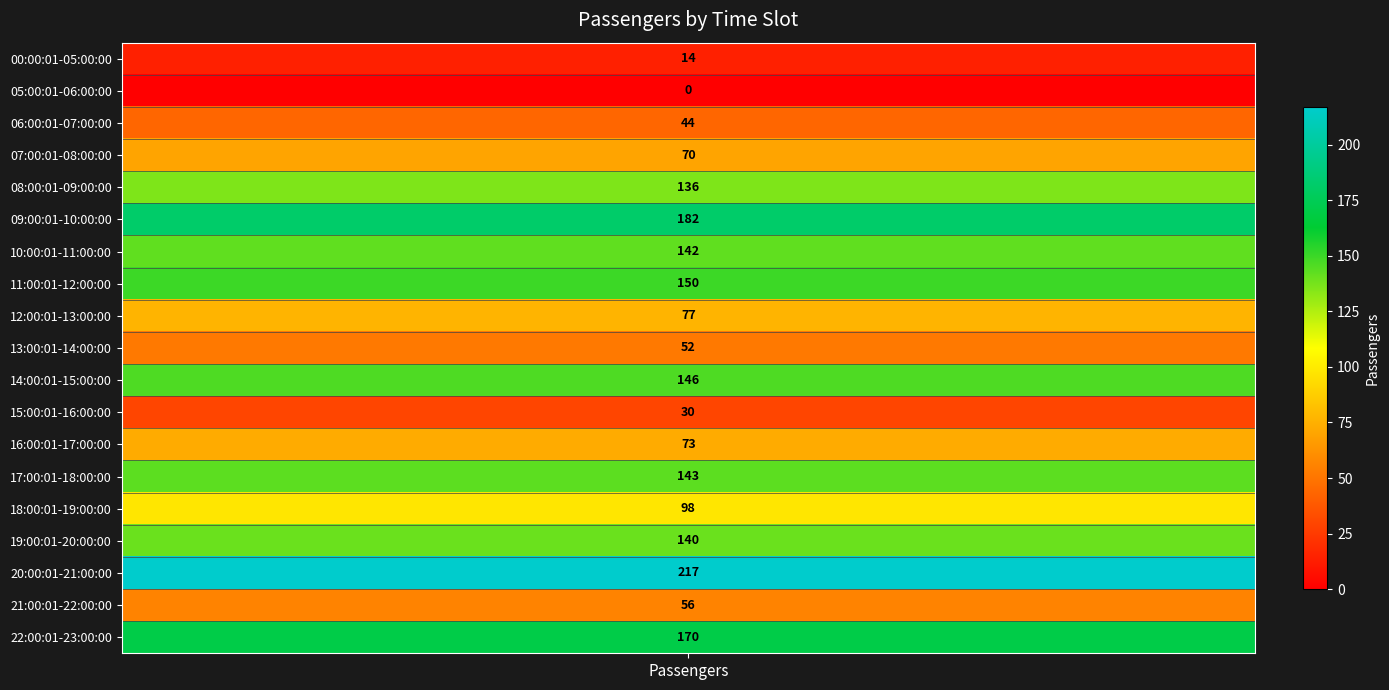

The value at 22:00:01-23:00:00 is 170. True or false?

True